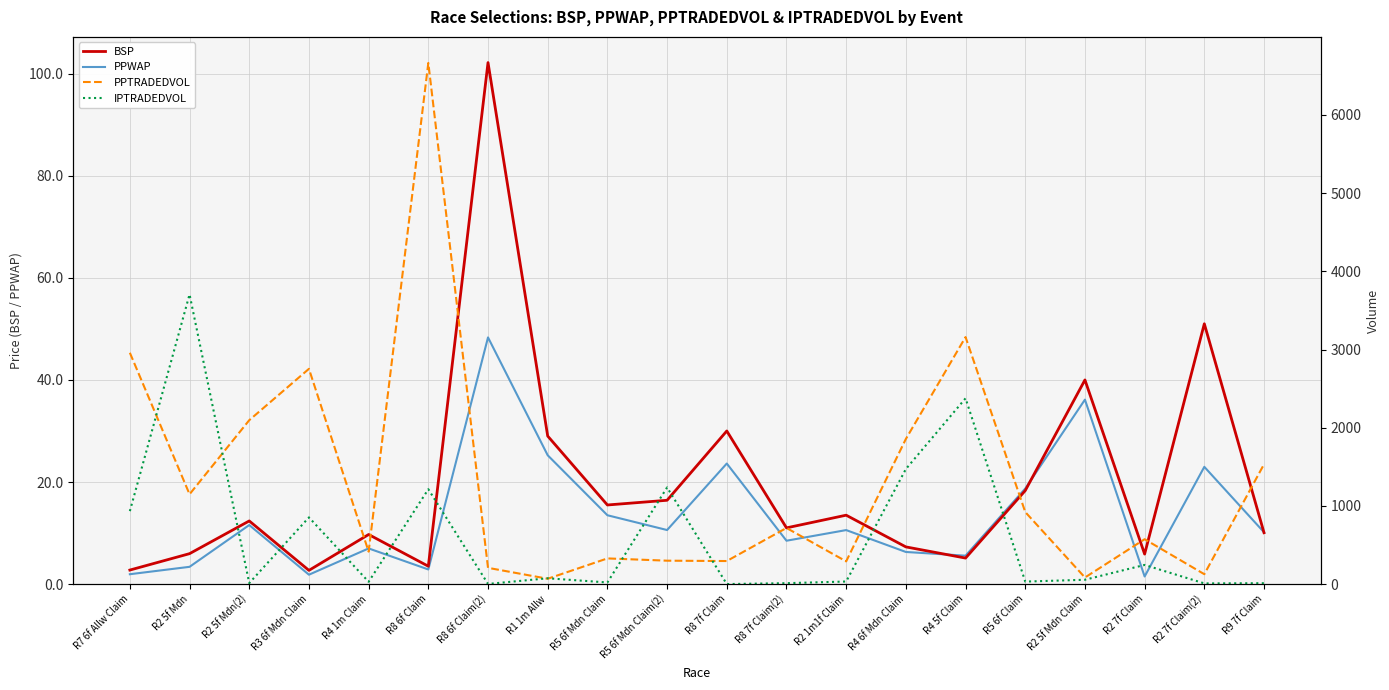

What is the lowest value of the BSP series?

2.7